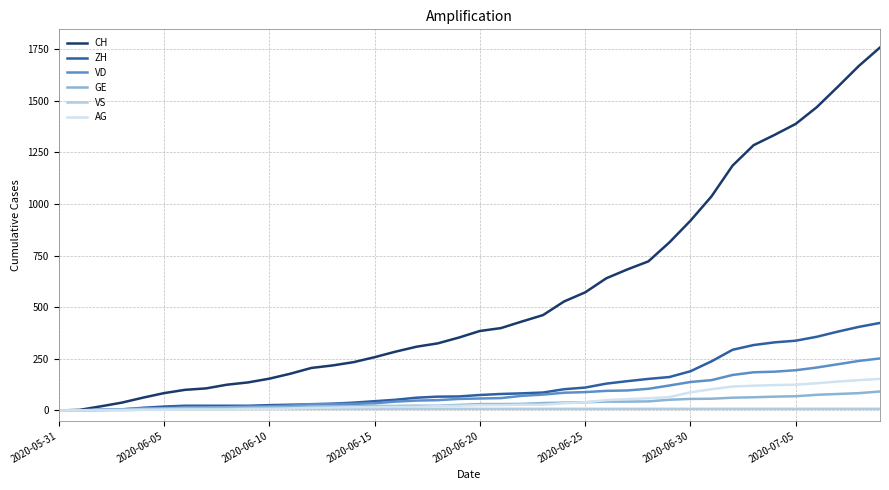

Which series has the largest total across all categories?

CH